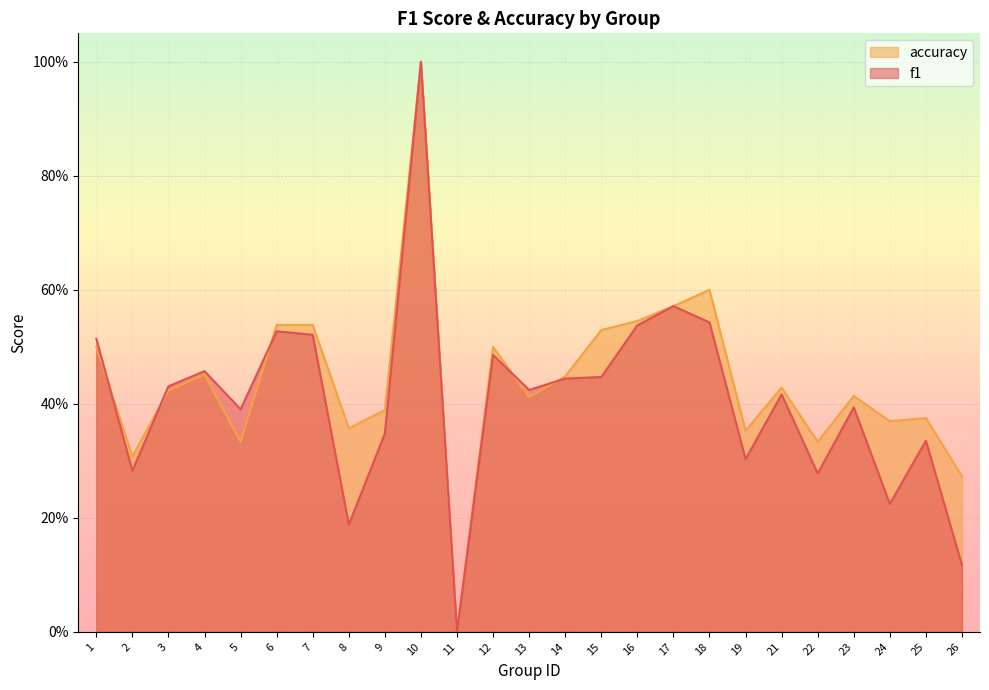

Is it true that f1 equals 0.4 at 3?

True